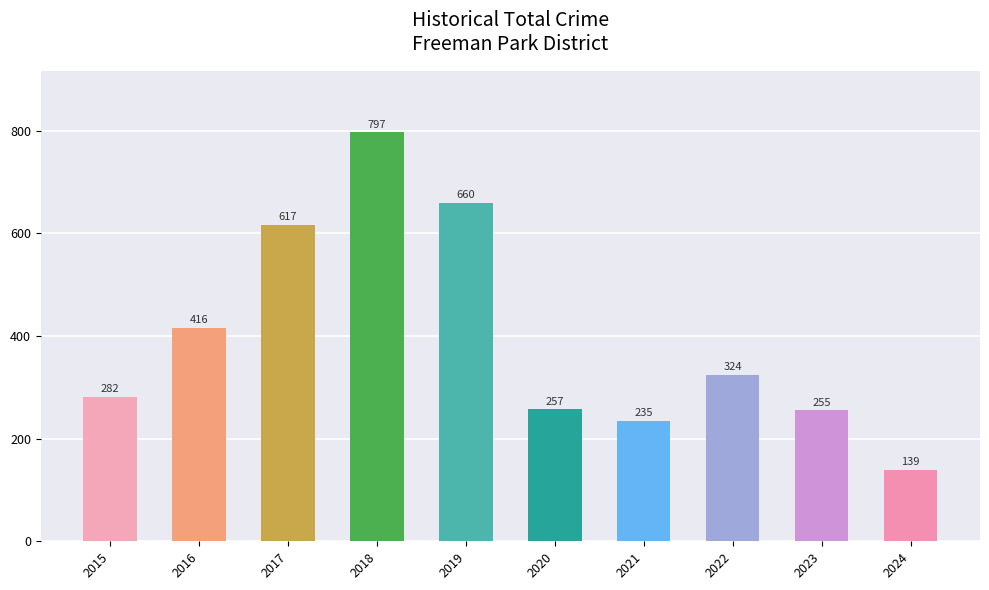

List the labels in order of value, smallest first.

2024, 2021, 2023, 2020, 2015, 2022, 2016, 2017, 2019, 2018